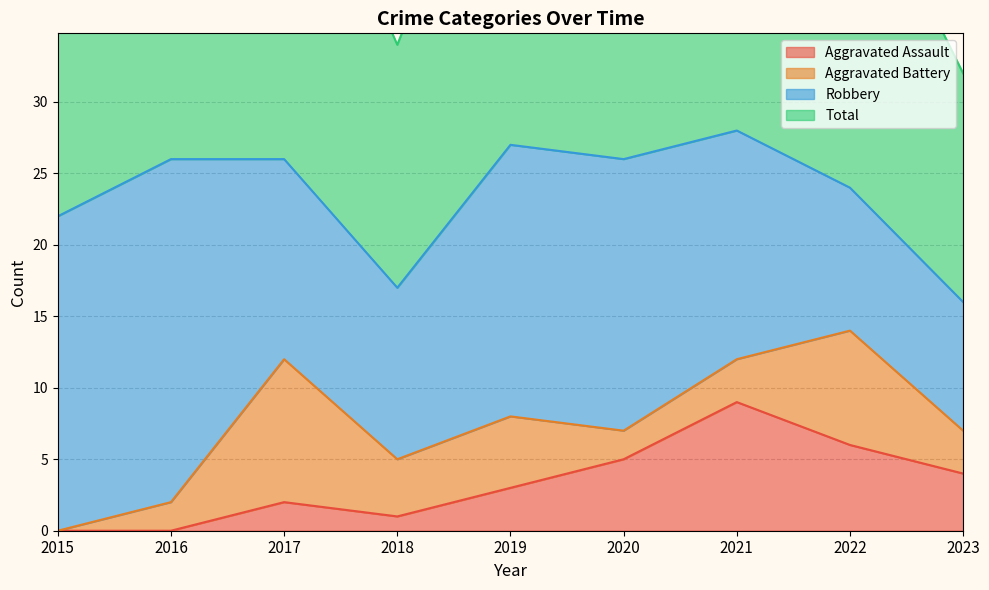

Rank the categories by Total value from highest to lowest.

2021, 2019, 2016, 2017, 2020, 2022, 2015, 2018, 2023